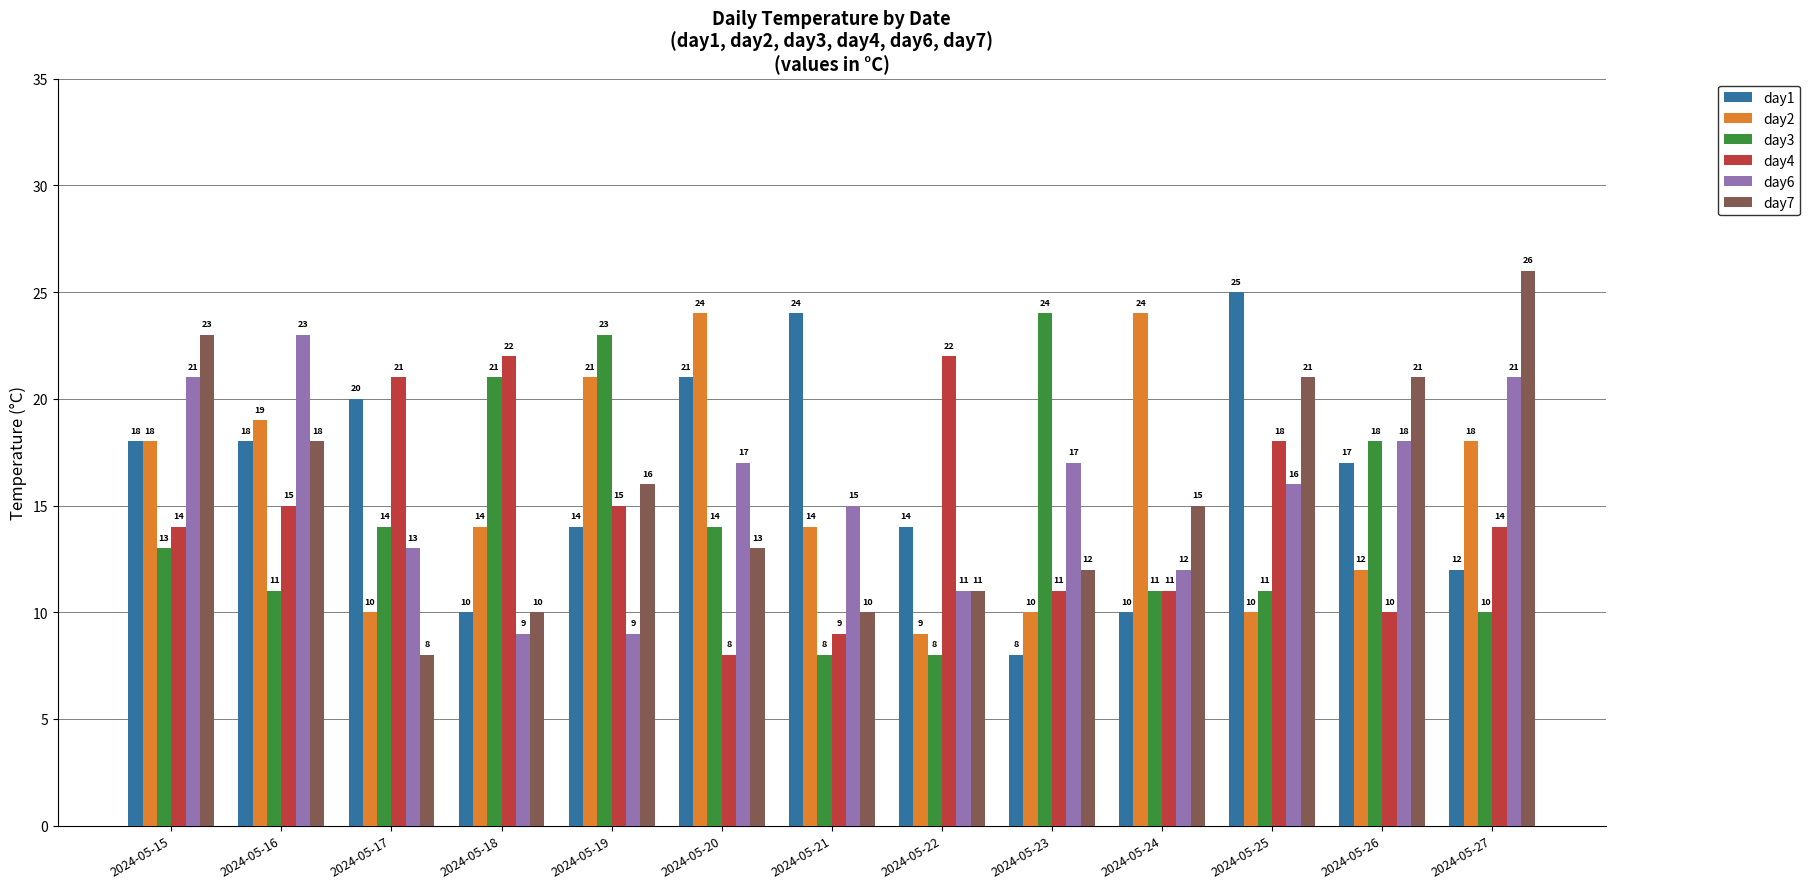

At which label is day1 closest to 16?

2024-05-26